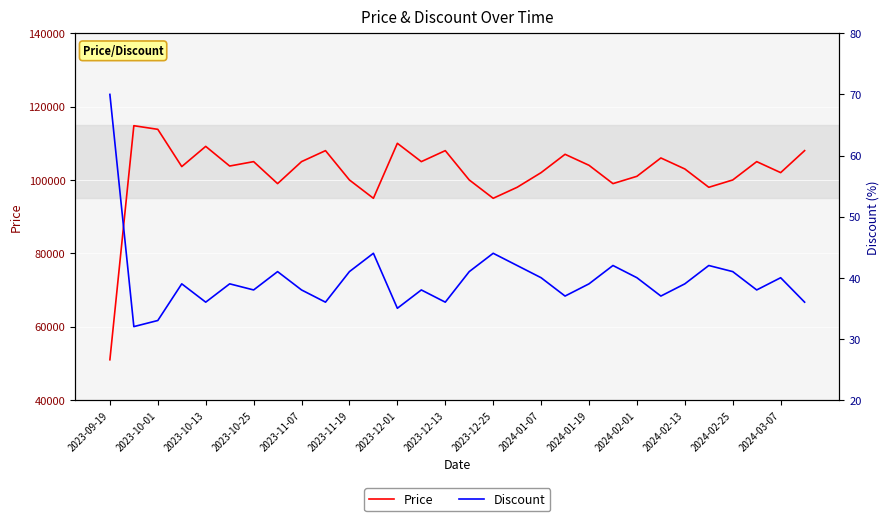

The value of Price at 2023-09-19 is 77195. True or false?

False